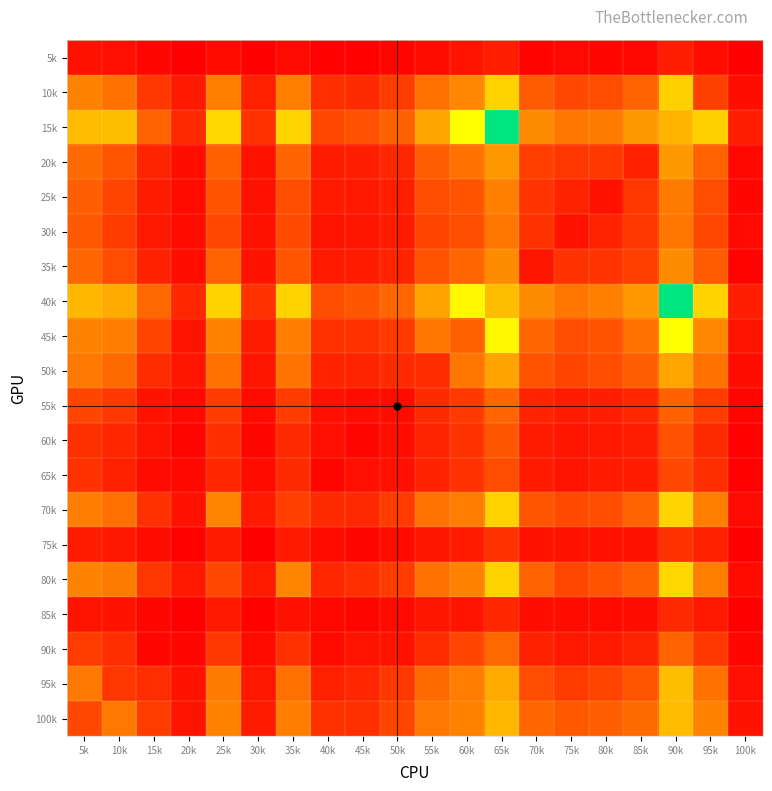

Reading right to left, list all the values displayed in this chart.

100k: 100k=72	95k=521	90k=808	85k=386	80k=340	75k=319	70k=368	65k=794	60k=518	55k=466	50k=251	45k=177	40k=187	35k=495	30k=102	25k=521	20k=79	15k=219	10k=470	5k=264
95k: 100k=59	95k=436	90k=817	85k=302	80k=248	75k=217	70k=275	65k=741	60k=497	55k=387	50k=202	45k=141	40k=120	35k=423	30k=89	25k=482	20k=74	15k=167	10k=198	5k=470
90k: 100k=31	95k=203	90k=357	85k=135	80k=103	75k=94	70k=128	65k=370	60k=249	55k=163	50k=76	45k=78	40k=48	35k=179	30k=50	25k=197	20k=34	15k=28	10k=167	5k=219
85k: 100k=6	95k=97	90k=151	85k=56	80k=45	75k=50	70k=53	65k=143	60k=78	55k=83	50k=40	45k=27	40k=37	35k=69	30k=14	25k=97	20k=7	15k=34	10k=74	5k=79
80k: 100k=49	95k=501	90k=922	85k=348	80k=297	75k=256	70k=352	65k=899	60k=525	55k=435	50k=214	45k=173	40k=142	35k=535	30k=104	25k=264	20k=97	15k=197	10k=482	5k=521
75k: 100k=10	95k=121	90k=187	85k=76	80k=68	75k=71	70k=73	65k=186	60k=104	55k=86	50k=49	45k=28	40k=45	35k=98	30k=5	25k=104	20k=14	15k=50	10k=89	5k=102
70k: 100k=42	95k=502	90k=908	85k=360	80k=280	75k=268	70k=305	65k=902	60k=497	55k=439	50k=215	45k=151	40k=158	35k=225	30k=98	25k=535	20k=69	15k=179	10k=423	5k=495
65k: 100k=13	95k=170	90k=265	85k=106	80k=100	75k=80	70k=99	65k=277	60k=180	55k=133	50k=66	45k=60	40k=33	35k=158	30k=45	25k=142	20k=37	15k=48	10k=120	5k=187
60k: 100k=11	95k=161	90k=293	85k=115	80k=93	75k=81	70k=106	65k=312	60k=188	55k=134	50k=55	45k=29	40k=60	35k=151	30k=28	25k=173	20k=27	15k=78	10k=141	5k=177
55k: 100k=27	95k=220	90k=344	85k=144	80k=118	75k=106	70k=129	65k=361	60k=207	55k=158	50k=51	45k=55	40k=66	35k=215	30k=49	25k=214	20k=40	15k=76	10k=202	5k=251
50k: 100k=57	95k=432	90k=715	85k=339	80k=281	75k=250	70k=299	65k=707	60k=453	55k=162	50k=158	45k=134	40k=133	35k=439	30k=86	25k=435	20k=83	15k=163	10k=387	5k=466
45k: 100k=78	95k=557	90k=1078	85k=431	80k=301	75k=277	70k=366	65k=1054	60k=349	55k=453	50k=207	45k=188	40k=180	35k=497	30k=104	25k=525	20k=78	15k=249	10k=497	5k=518
40k: 100k=119	95k=902	90k=1438	85k=639	80k=507	75k=453	70k=571	65k=814	60k=1054	55k=707	50k=361	45k=312	40k=277	35k=902	30k=186	25k=899	20k=143	15k=370	10k=741	5k=794
35k: 100k=19	95k=327	90k=579	85k=226	80k=190	75k=185	70k=86	65k=571	60k=366	55k=299	50k=129	45k=106	40k=99	35k=305	30k=73	25k=352	20k=53	15k=128	10k=275	5k=368
30k: 100k=41	95k=261	90k=464	85k=196	80k=133	75k=73	70k=185	65k=453	60k=277	55k=250	50k=106	45k=81	40k=80	35k=268	30k=71	25k=256	20k=50	15k=94	10k=217	5k=319
25k: 100k=34	95k=278	90k=485	85k=205	80k=75	75k=133	70k=190	65k=507	60k=301	55k=281	50k=118	45k=93	40k=100	35k=280	30k=68	25k=297	20k=45	15k=103	10k=248	5k=340
20k: 100k=36	95k=354	90k=652	85k=121	80k=205	75k=196	70k=226	65k=639	60k=431	55k=339	50k=144	45k=115	40k=106	35k=360	30k=76	25k=348	20k=56	15k=135	10k=302	5k=386
15k: 100k=112	95k=890	90k=779	85k=652	80k=485	75k=464	70k=579	65k=1438	60k=1078	55k=715	50k=344	45k=293	40k=265	35k=908	30k=187	25k=922	20k=151	15k=357	10k=817	5k=808
10k: 100k=58	95k=236	90k=890	85k=354	80k=278	75k=261	70k=327	65k=902	60k=557	55k=432	50k=220	45k=161	40k=170	35k=502	30k=121	25k=501	20k=97	15k=203	10k=436	5k=521
5k: 100k=6	95k=58	90k=112	85k=36	80k=34	75k=41	70k=19	65k=119	60k=78	55k=57	50k=27	45k=11	40k=13	35k=42	30k=10	25k=49	20k=6	15k=31	10k=59	5k=72